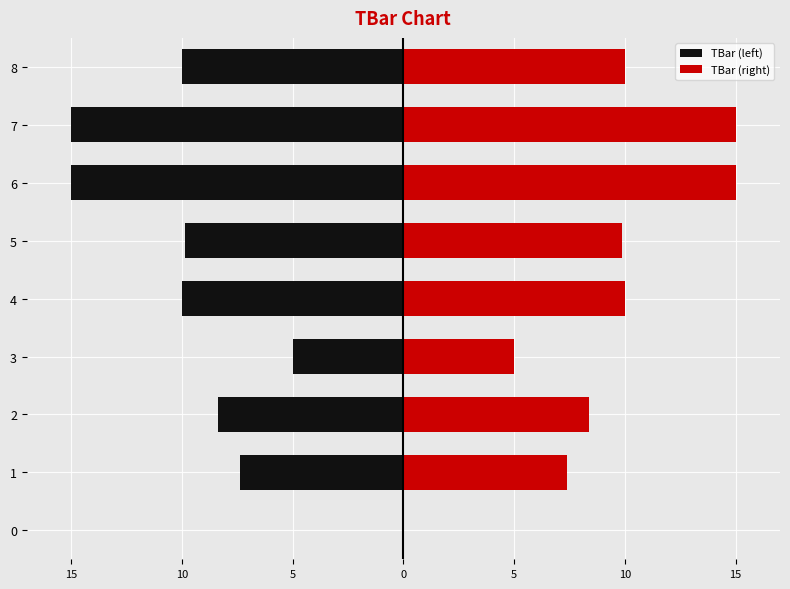

Is the value of TBar (right) at 5 greater than the value of TBar (left) at 1?

Yes